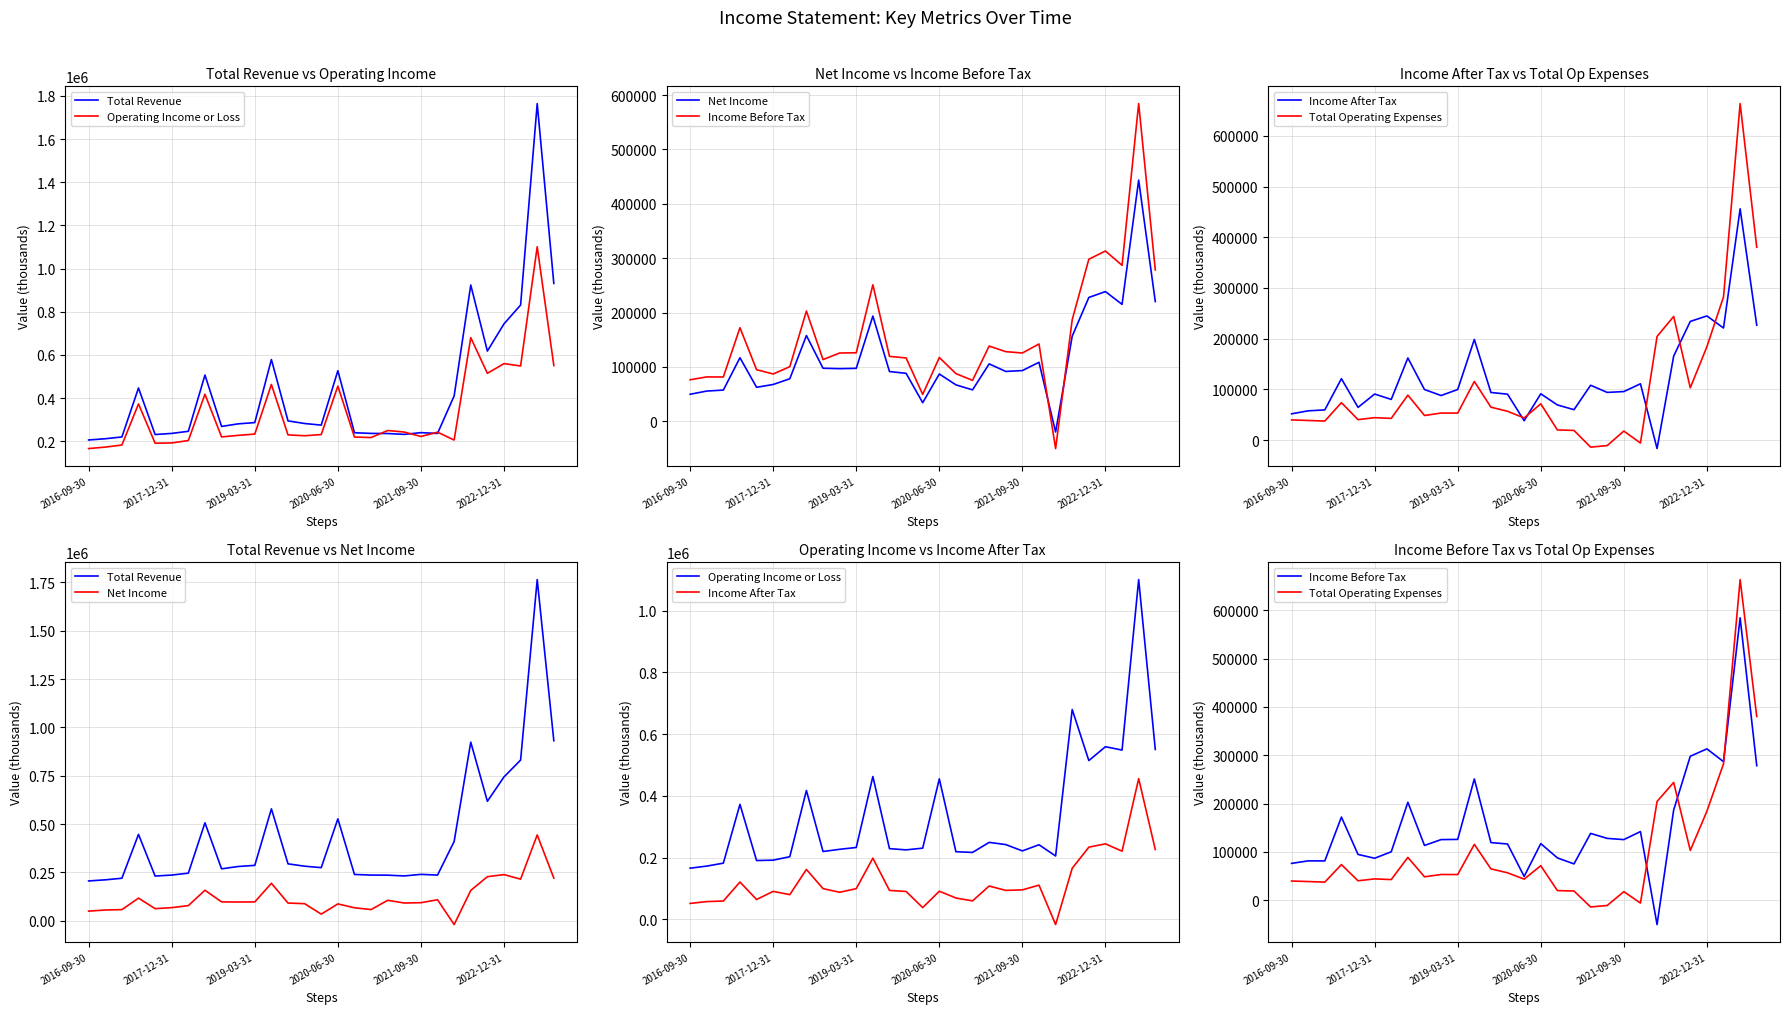

Between which two adjacent categories do Total Operating Expenses and Income After Tax first intersect?

13 and 14